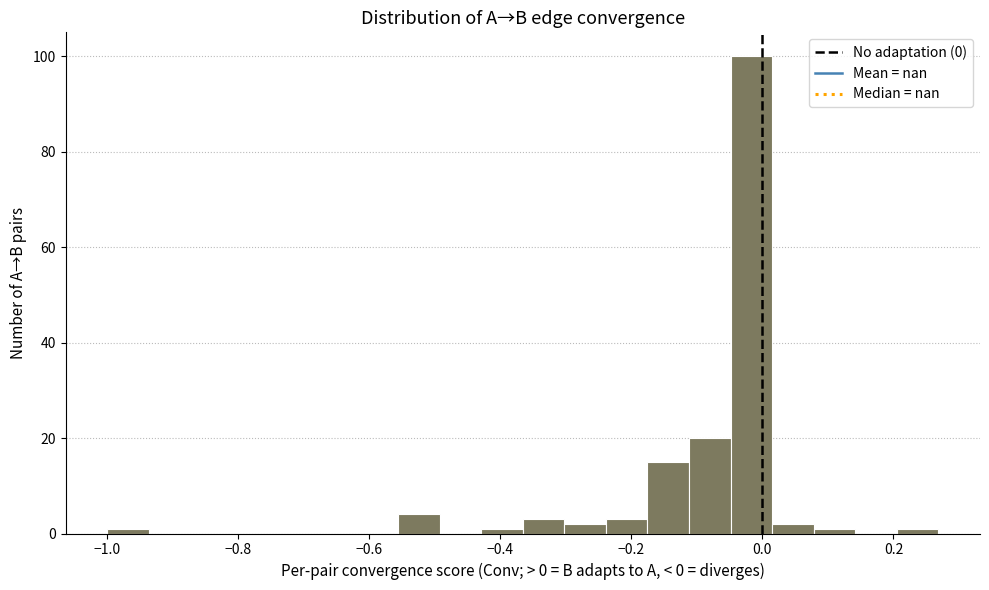

Around what value on the x-axis is the tallest bar? Give the approximate position of its centre, as read against the axis.

-0.02